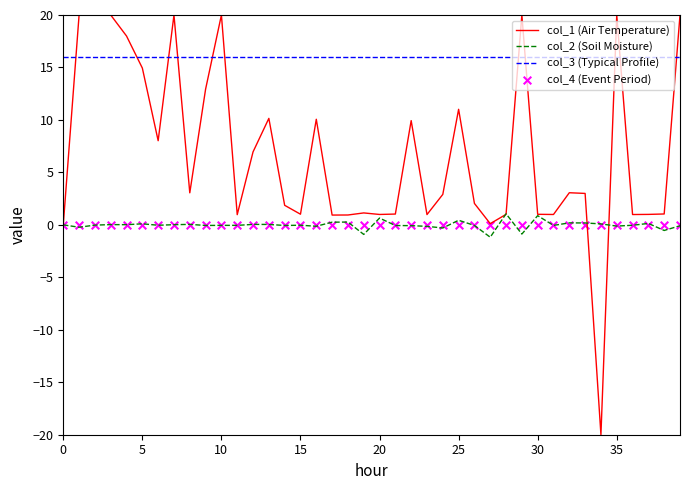

Which series has the largest total across all categories?

col_3 (Typical Profile)